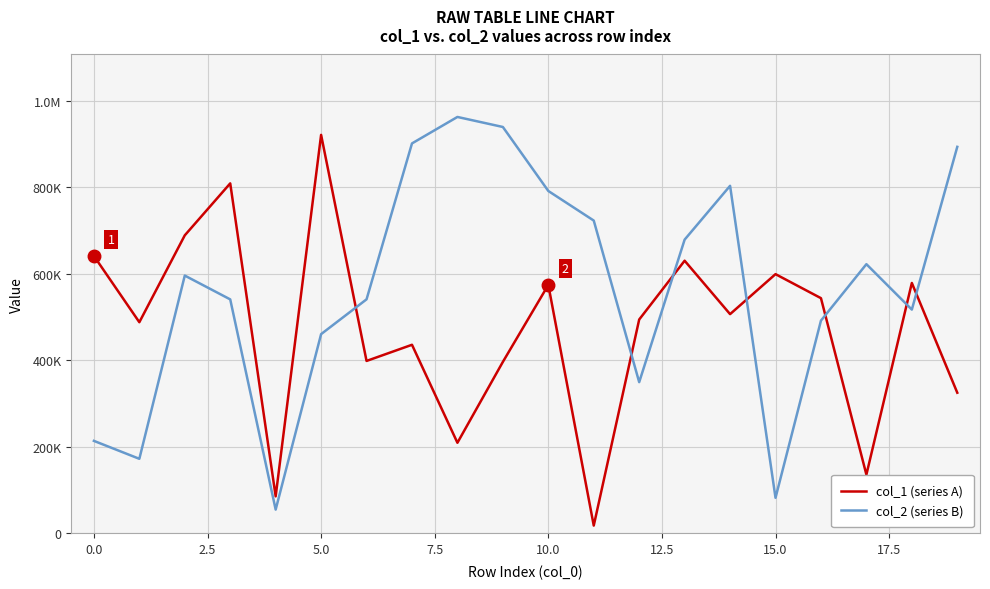

How many intersections are there between col_1 (series A) and col_2 (series B)?

7